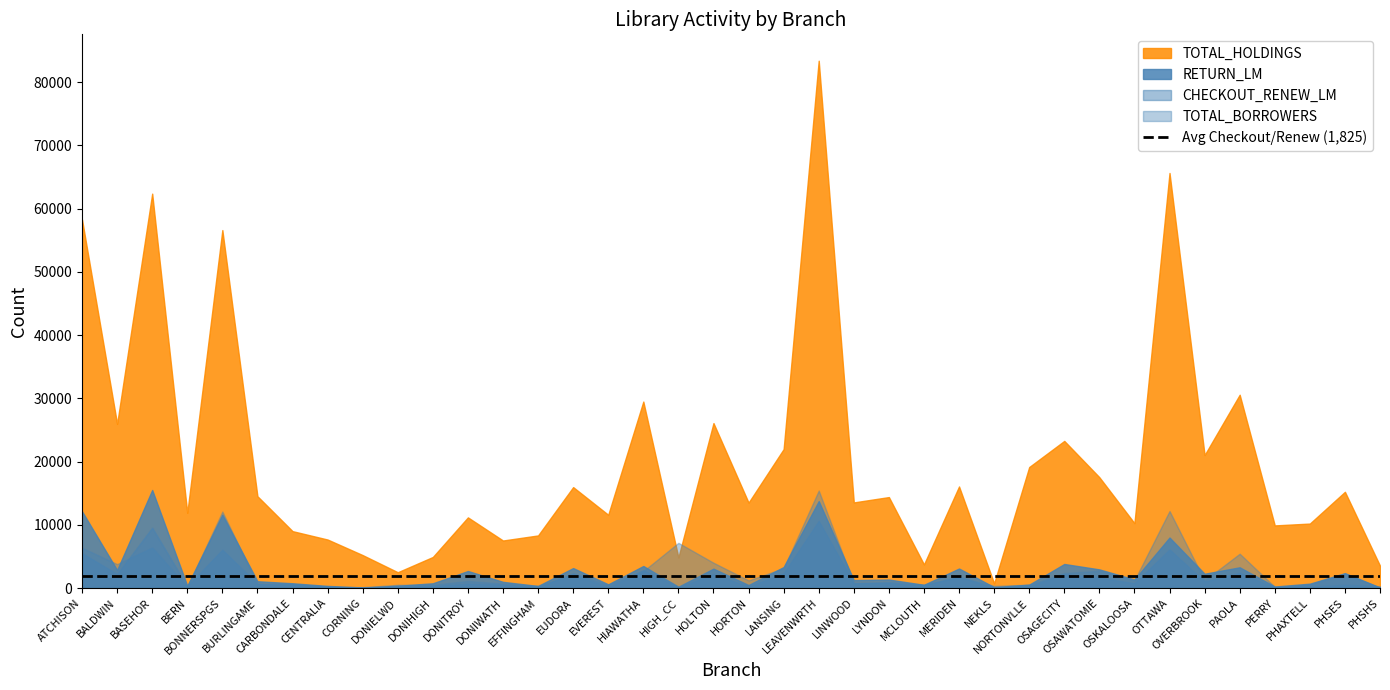

How many data points in RETURN_LM are above 1341?

18